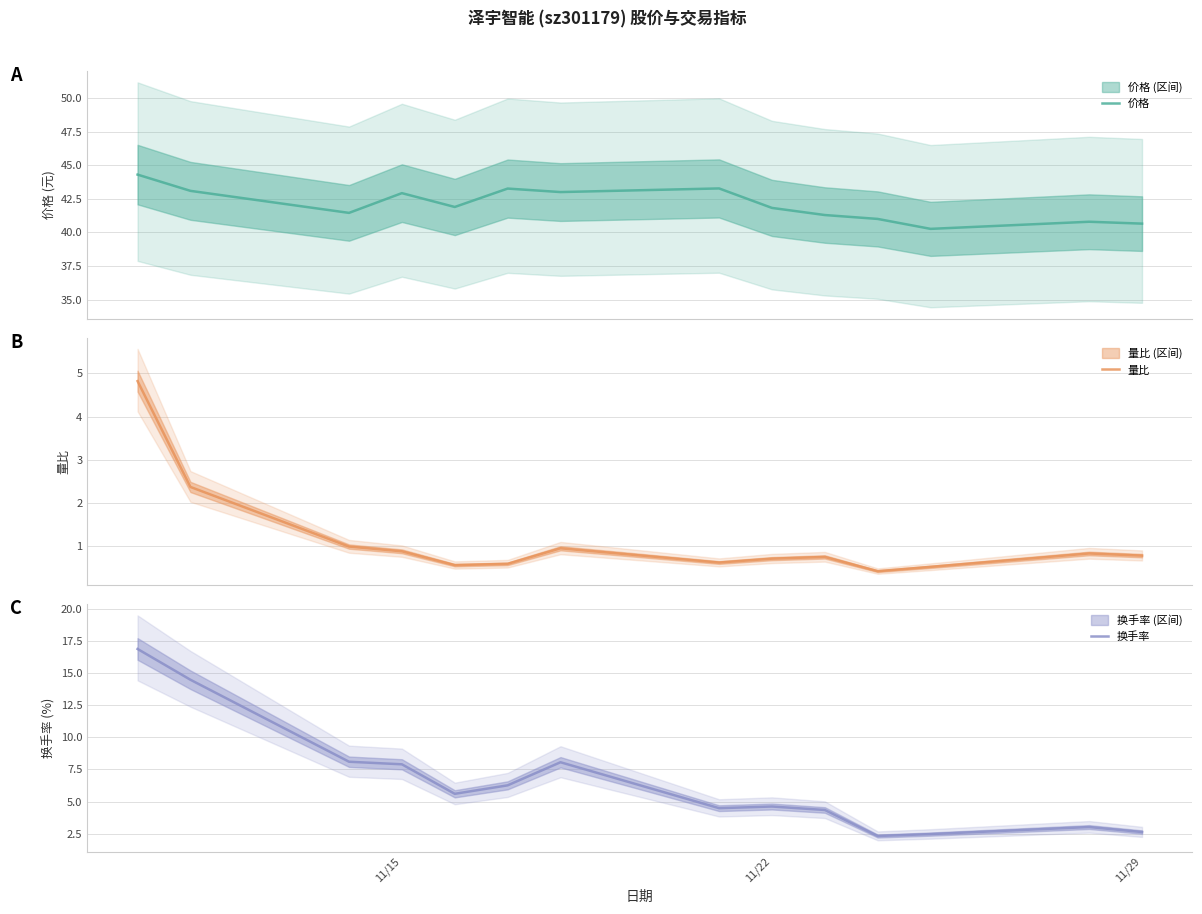

What is the lowest value of the 价格 series?

40.3